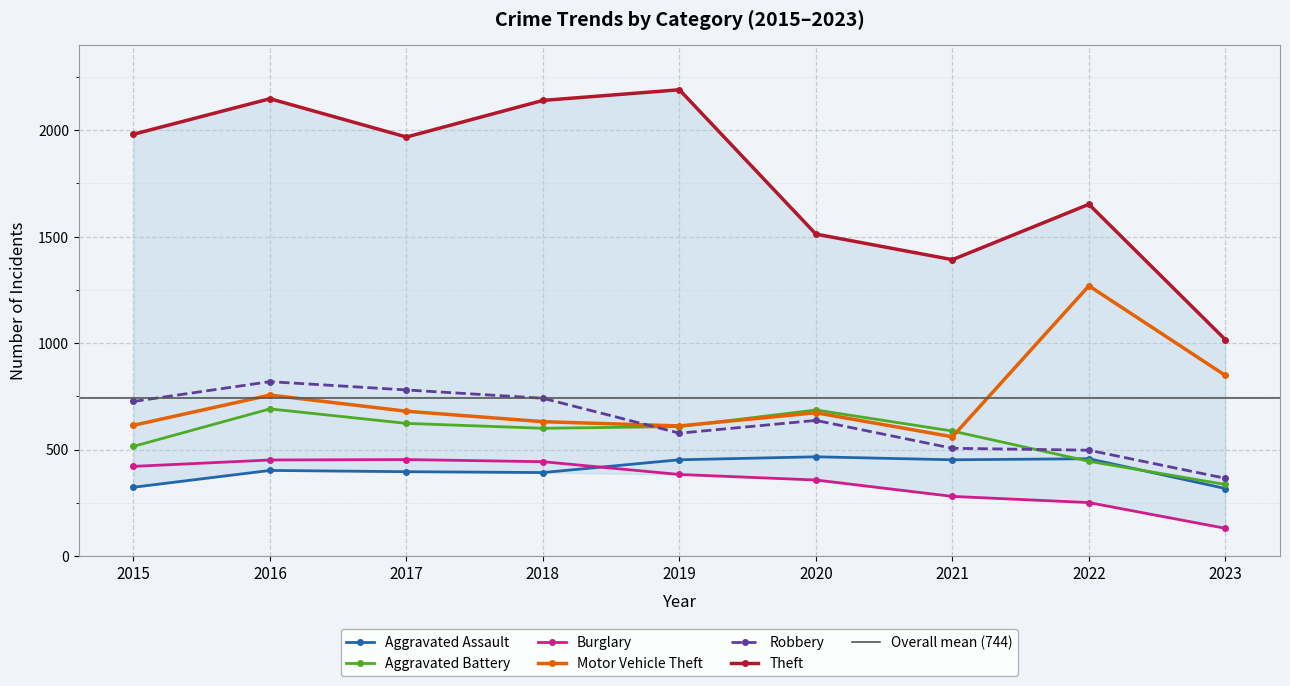

What is the average value of the Aggravated Battery series?

566